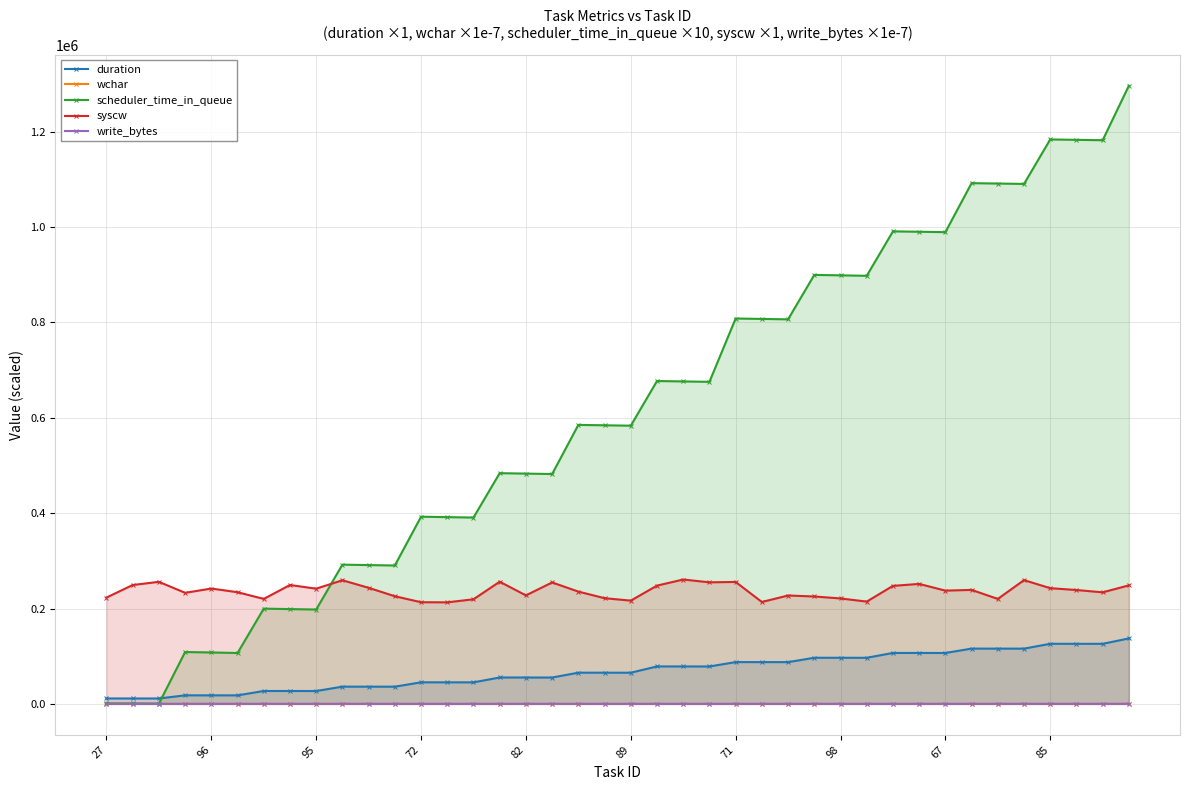

How many distinct data groups are displayed?

5